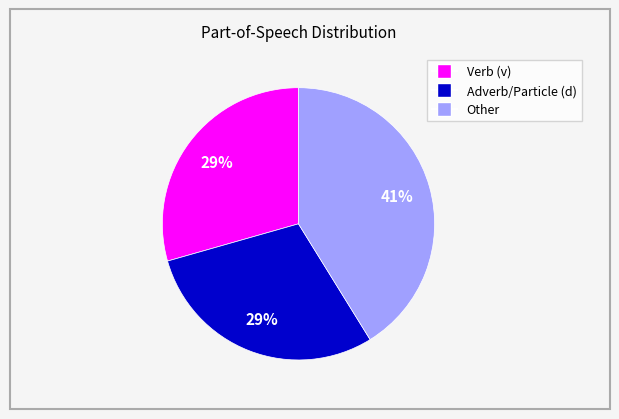

Is there any slice that represents more than half of the pie?

No